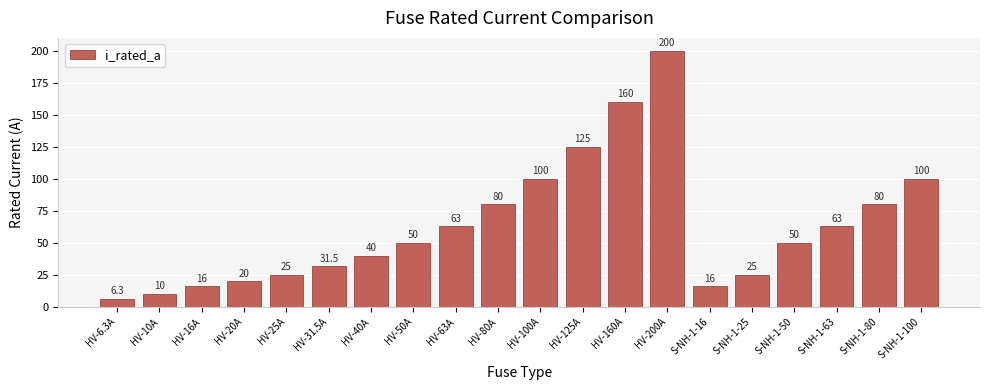

The value at HV-50A is 87.6. True or false?

False